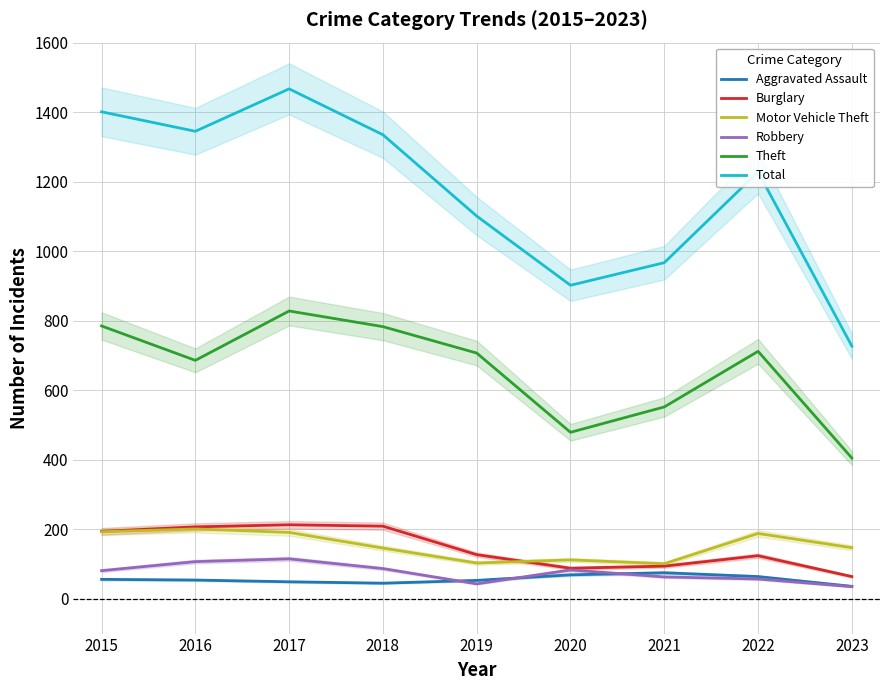

What is the value of the Aggravated Assault point at the 6th from the left?

69